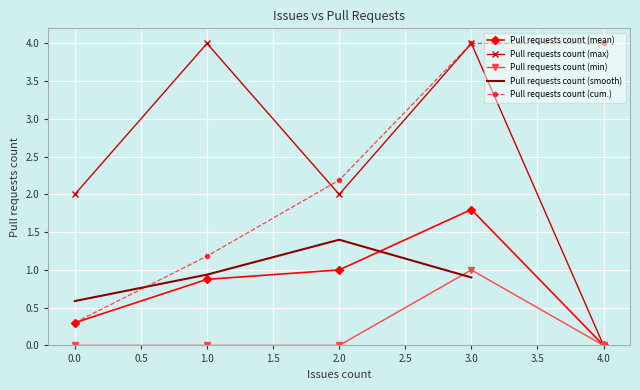

Which has a higher value, 1 or 0?

1